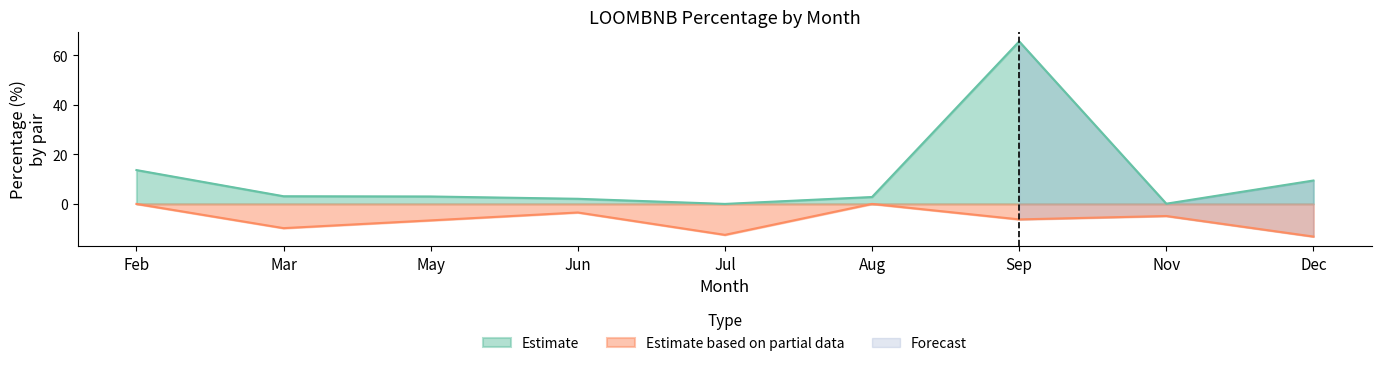

True or false: Estimate based on partial data and Estimate cross at least once.

False